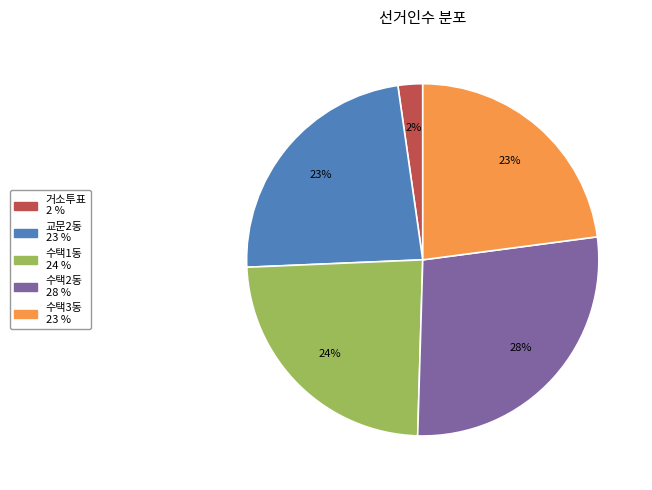

Combined, do 수택1동 and 교문2동 account for over 50%?

No